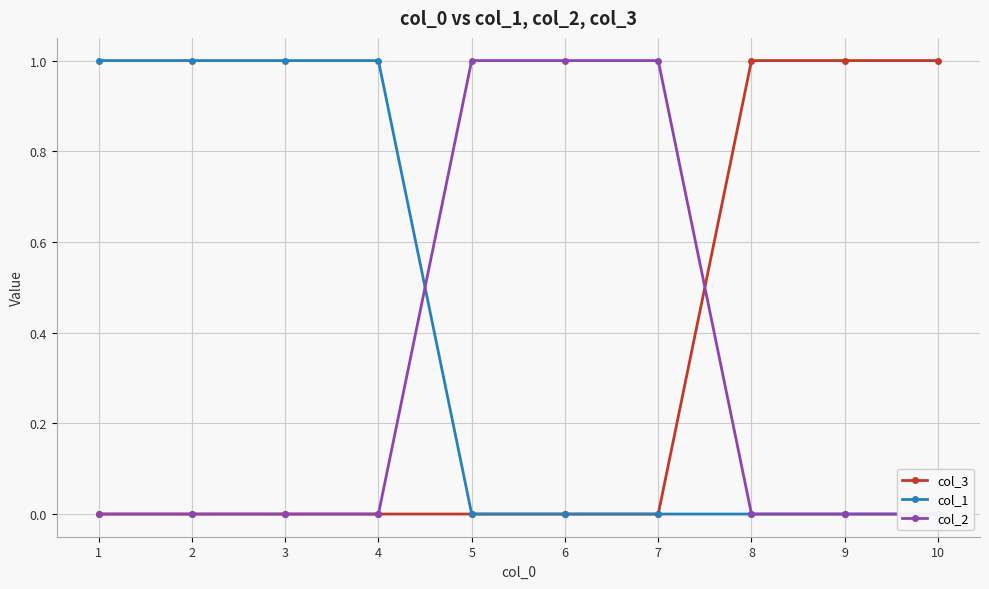

How many values in col_2 are above zero?

3